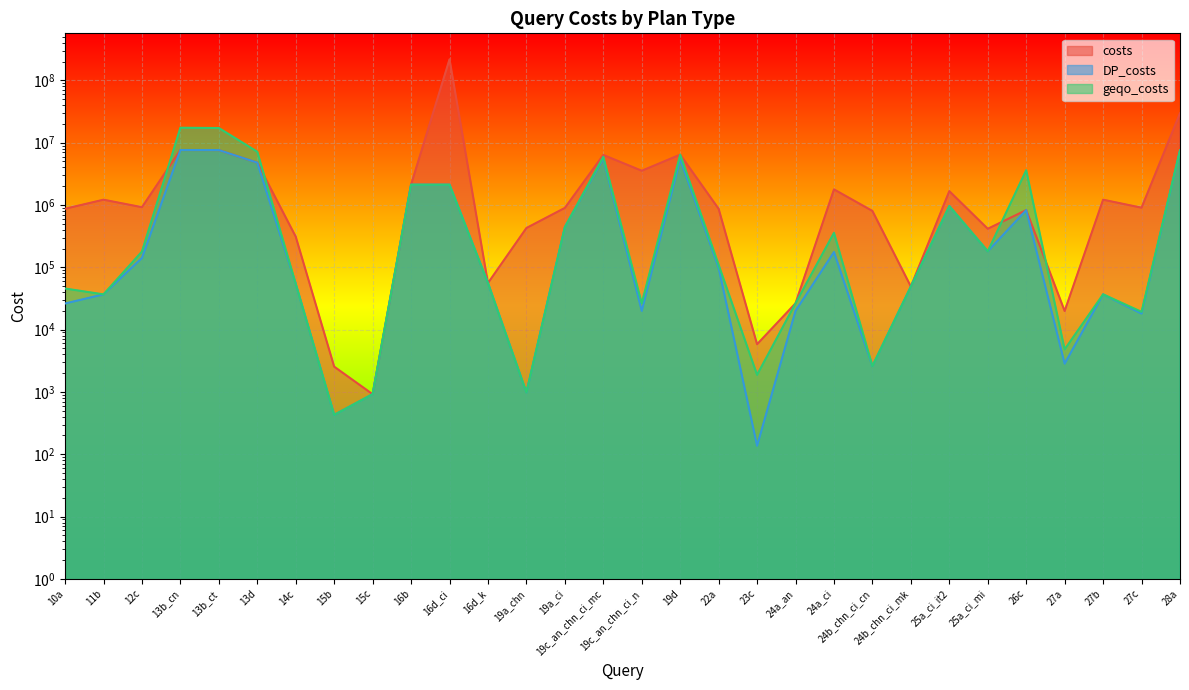

Reading left to right, list all the values displayed in this chart.

costs: 10a=870002	11b=1216387	12c=922009	13b_cn=7627913	13b_ct=7614672	13d=4783141	14c=310616	15b=2545	15c=920	16b=2118626	16d_ci=217842263	16d_k=55886	19a_chn=427257	19a_ci=897924	19c_an_chn_ci_mc=6358820	19c_an_chn_ci_n=3546594	19d=6429767	22a=868445	23c=5825	24a_an=26455	24a_ci=1781398	24b_chn_ci_cn=802584	24b_chn_ci_mk=49162	25a_ci_it2=1668977	25a_ci_mi=415620	26c=828360	27a=19880	27b=1216387	27c=905132	28a=29733579
DP_costs: 10a=26255	11b=36790	12c=141235	13b_cn=7627913	13b_ct=7614672	13d=4783141	14c=54225	15b=428	15c=920	16b=2118626	16d_ci=2118626	16d_k=55886	19a_chn=980	19a_ci=441884	19c_an_chn_ci_mc=5611994	19c_an_chn_ci_n=19966	19d=5462940	22a=98457	23c=137	24a_an=19966	24a_ci=175990	24b_chn_ci_cn=2597	24b_chn_ci_mk=49162	25a_ci_it2=960470	25a_ci_mi=180563	26c=828360	27a=2842	27b=36790	27c=18081	28a=7522840
geqo_costs: 10a=45651	11b=36790	12c=178938	13b_cn=17379136	13b_ct=17184810	13d=7157035	14c=54225	15b=428	15c=920	16b=2118626	16d_ci=2118626	16d_k=55886	19a_chn=980	19a_ci=441884	19c_an_chn_ci_mc=5938897	19c_an_chn_ci_n=26455	19d=6429767	22a=109380	23c=1880	24a_an=26455	24a_ci=357559	24b_chn_ci_cn=2597	24b_chn_ci_mk=49162	25a_ci_it2=960470	25a_ci_mi=180563	26c=3614343	27a=4811	27b=36790	27c=19285	28a=7525149